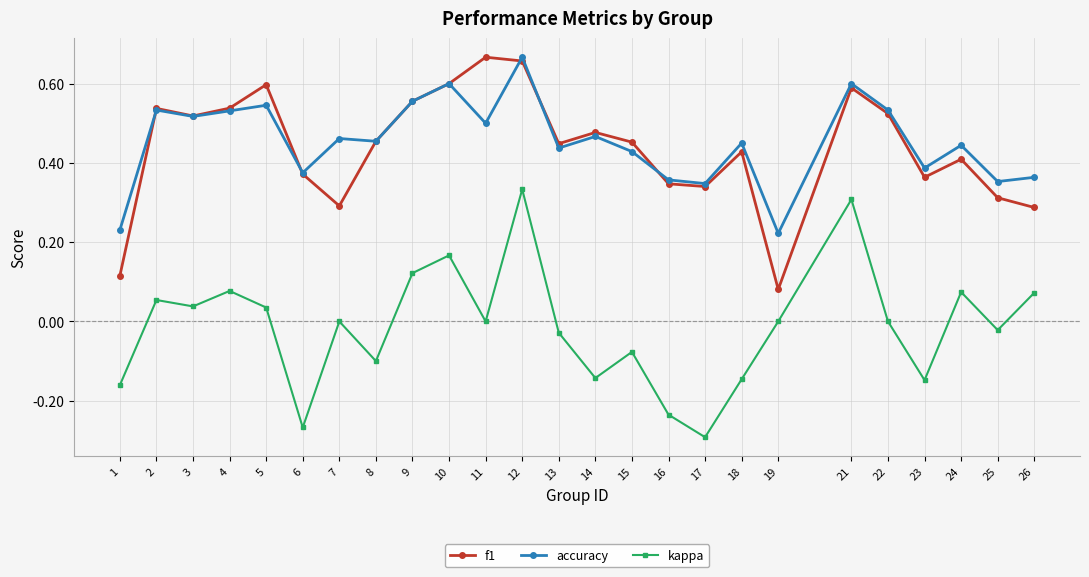

Which category has the lowest value across all series?

17